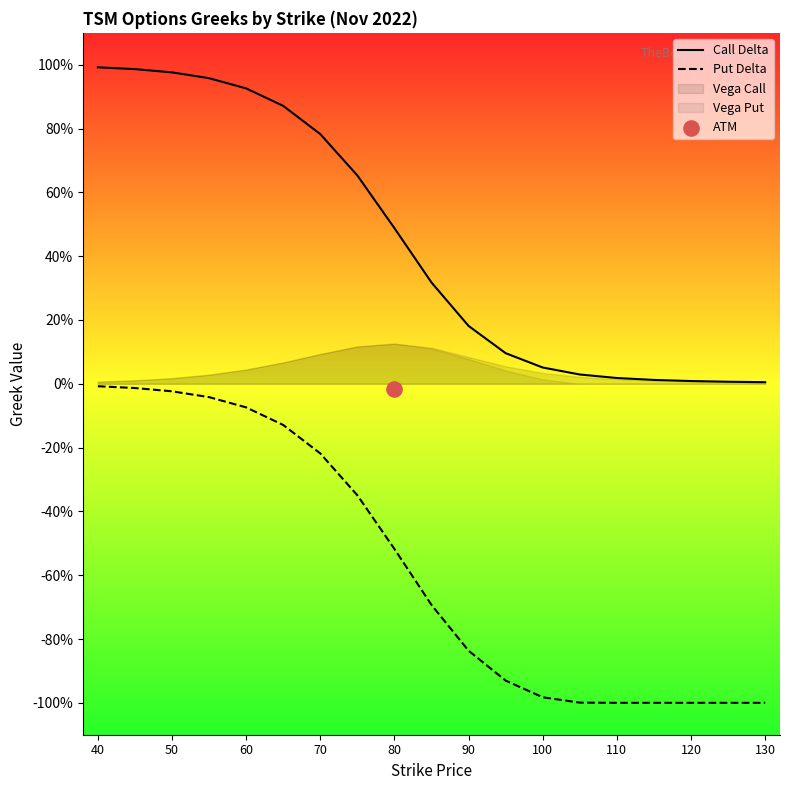

At which category is the sum across all series the highest?

40